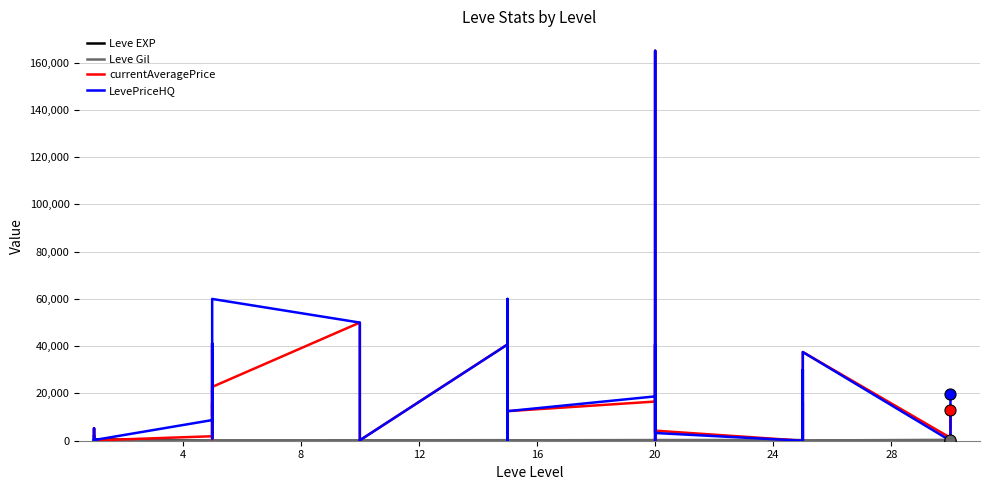

In Leve Gil, how many points are lower than both neighbors (excluding endpoints)?

13